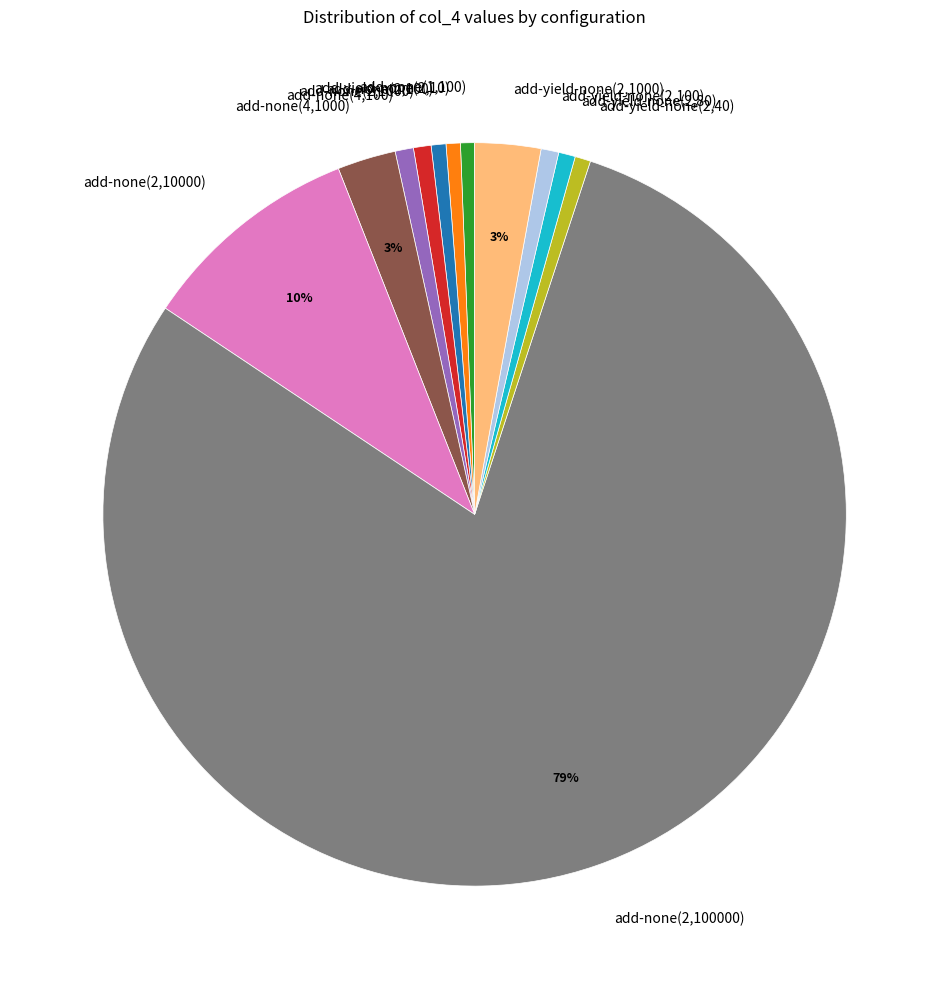

Combined, do add-none(2,100) and add-none(2,1000) account for over 50%?

No